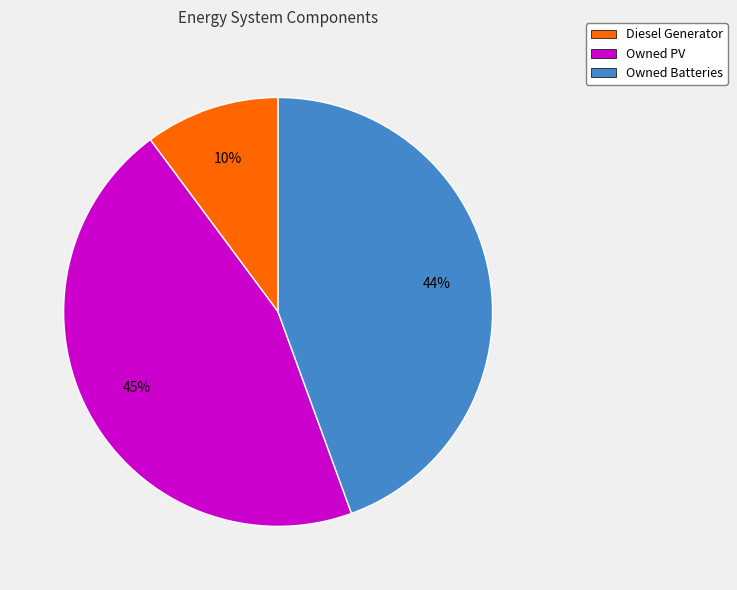

Is there a majority slice in this chart?

No